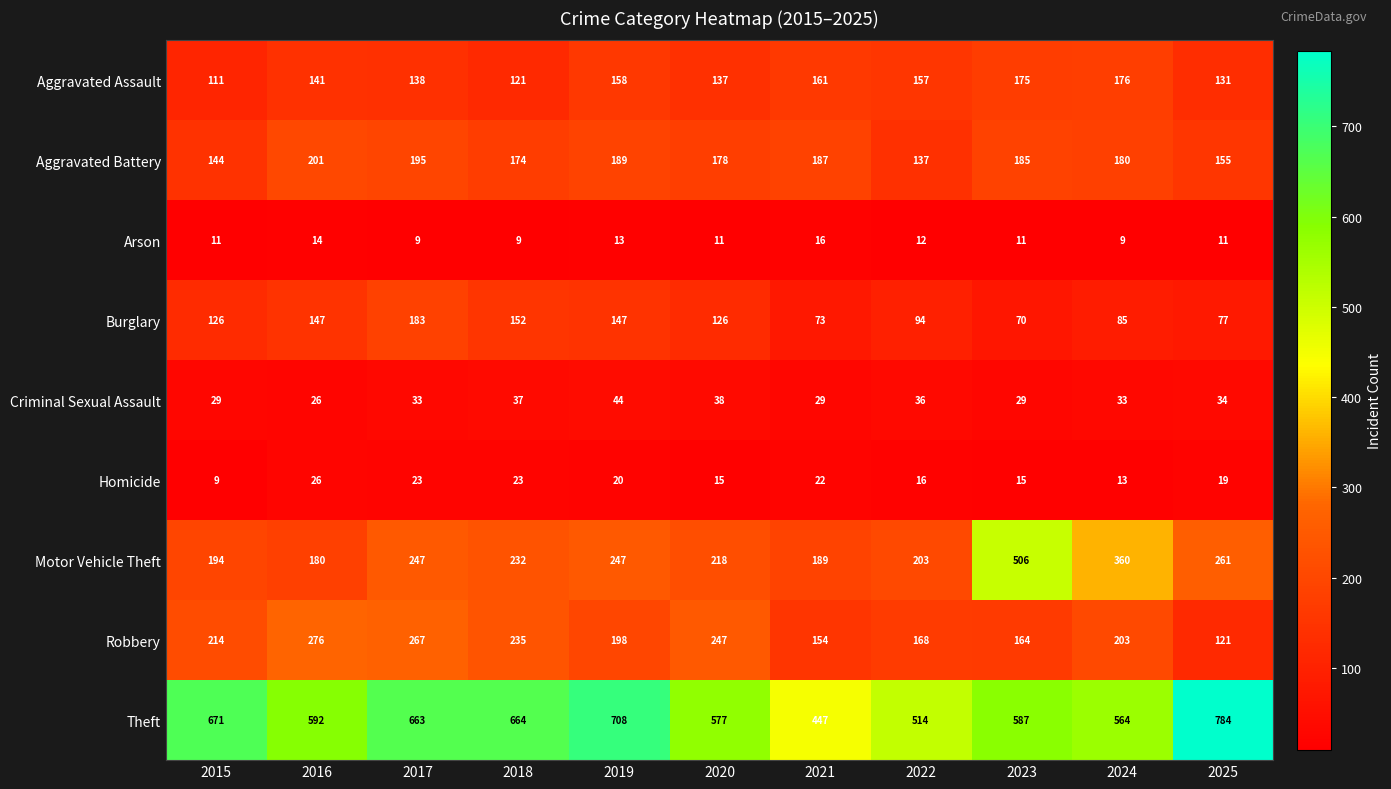

Where does the Homicide series first go above 19?

2016